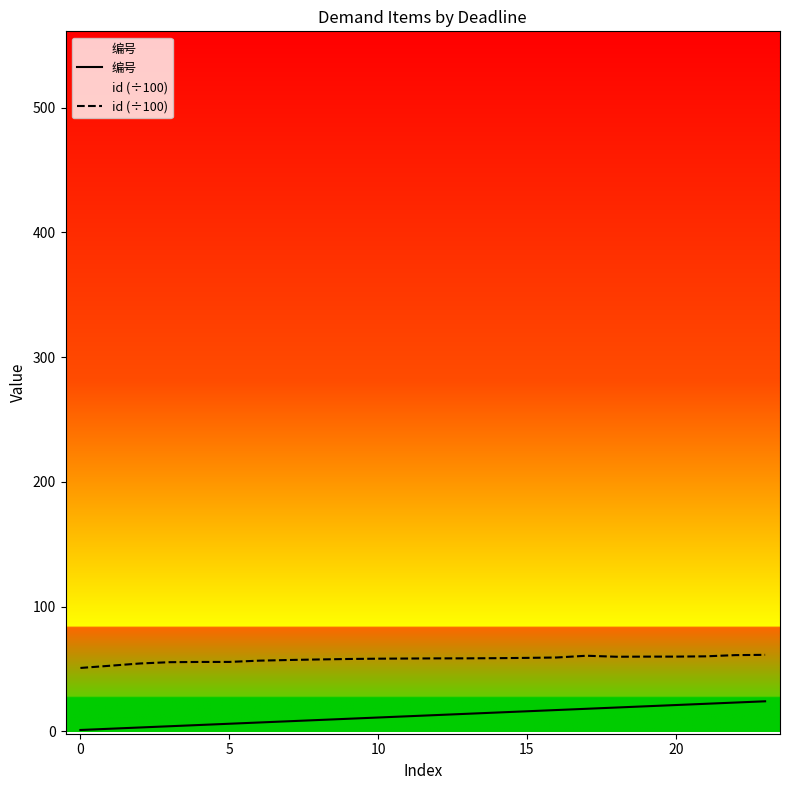

True or false: id (÷100) and 编号 cross at least once.

False